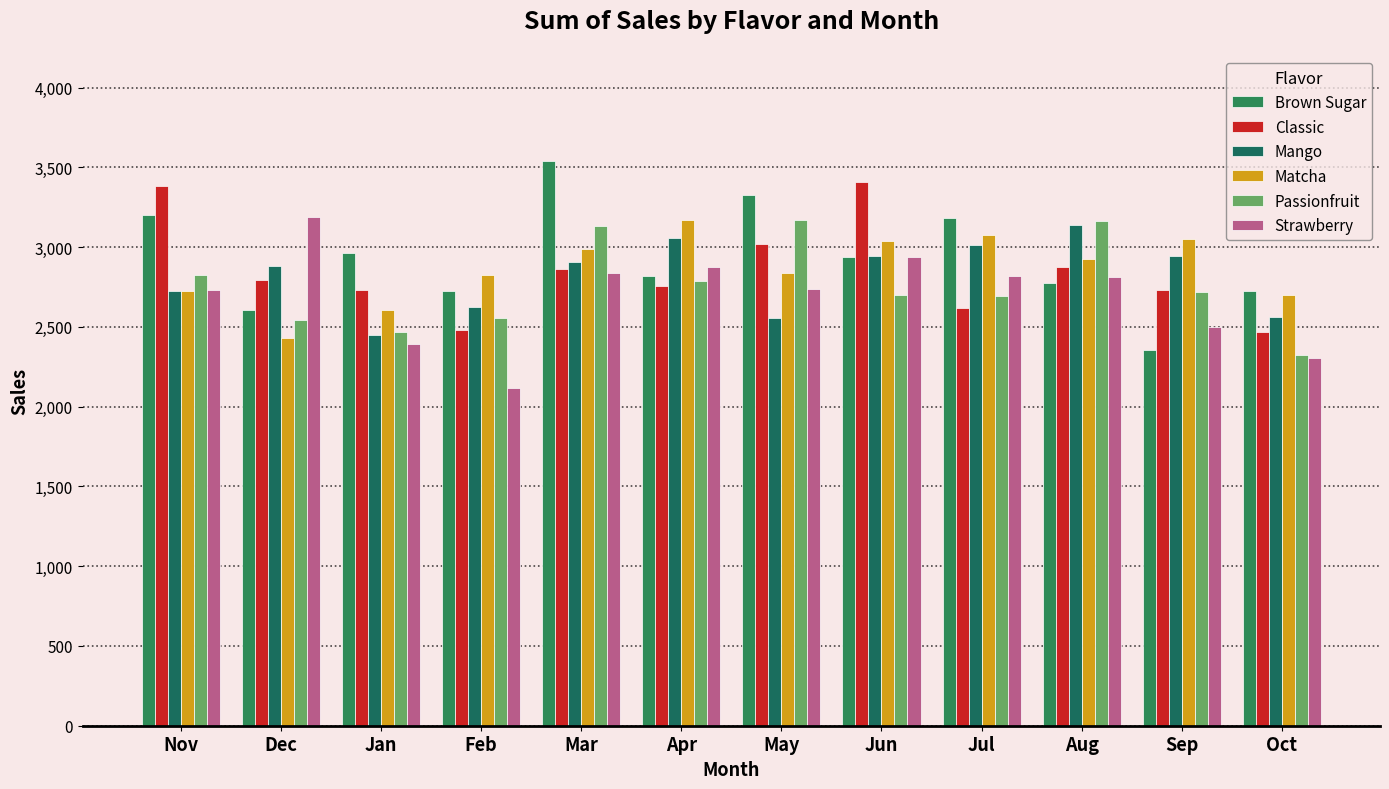

What is the sum of all Strawberry values?

32261.4